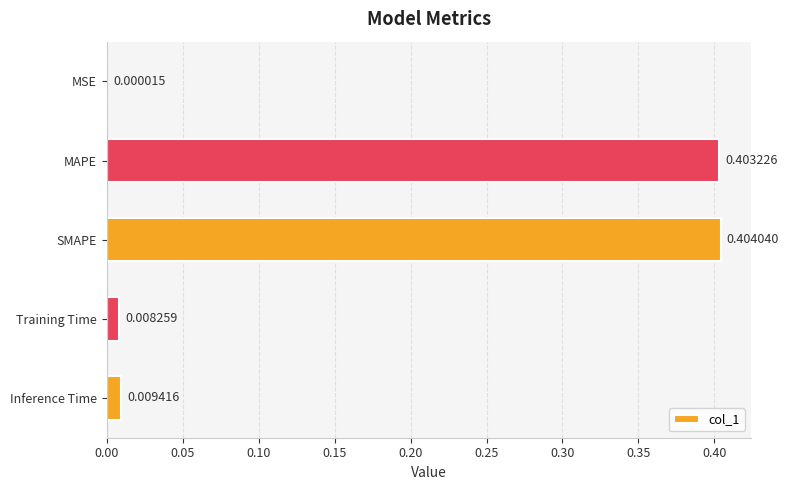

Which category has the highest value across all series?

SMAPE